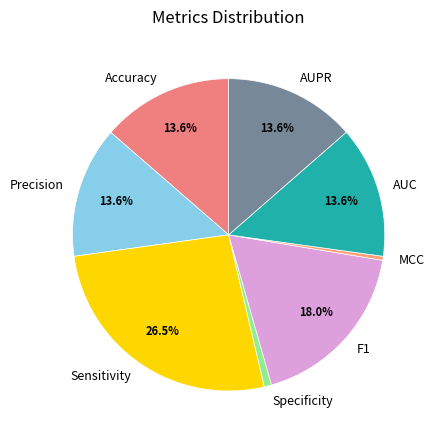

How many segments does this pie chart have?

8